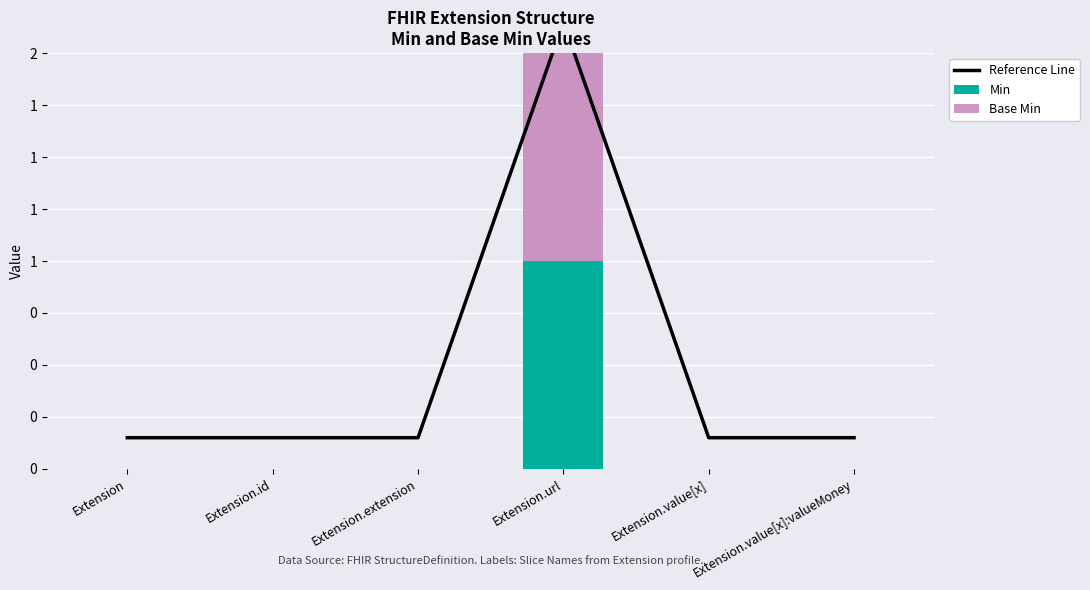

What is the spread (max minus min) of values at Extension.url?

1.1